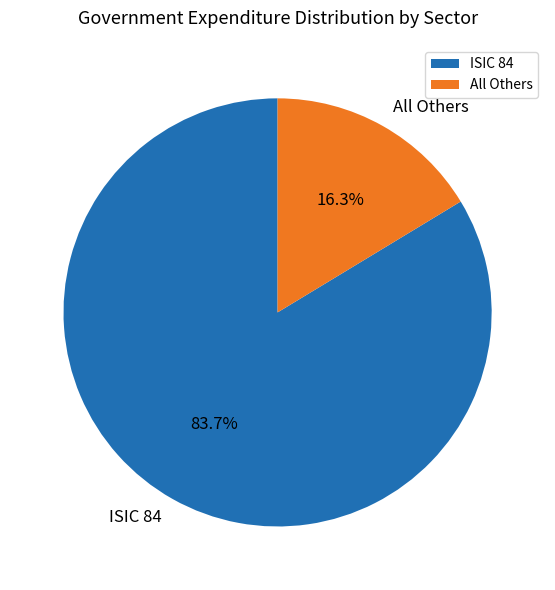

What is the largest slice in the pie chart?

ISIC 84